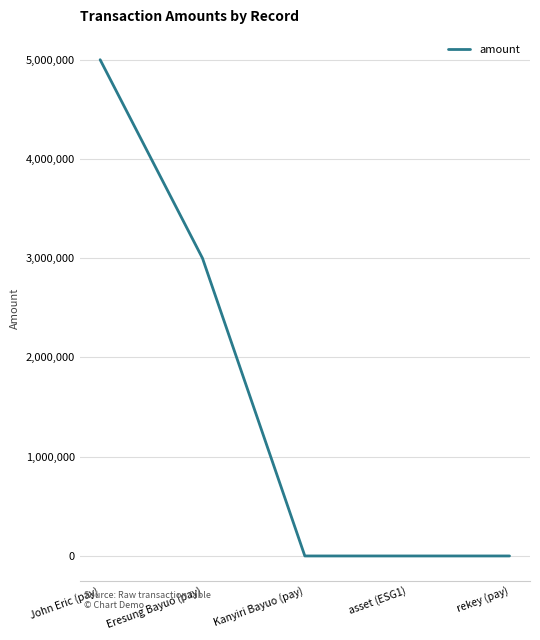

Reading right to left, what are all the values shown in this chart?

0	0	0	3000000	5000000